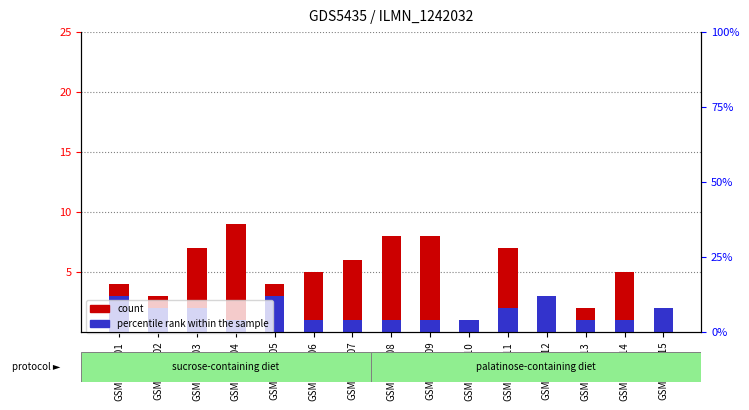

What are all the series names shown in the legend?

count, percentile rank within the sample